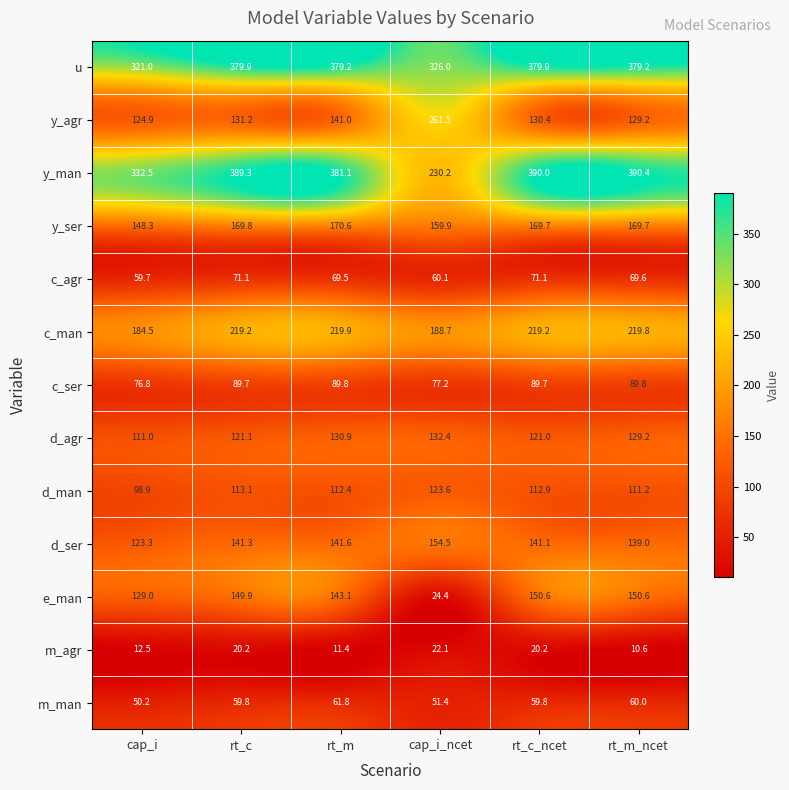

At which category does the chart reach its minimum across all series?

rt_m_ncet